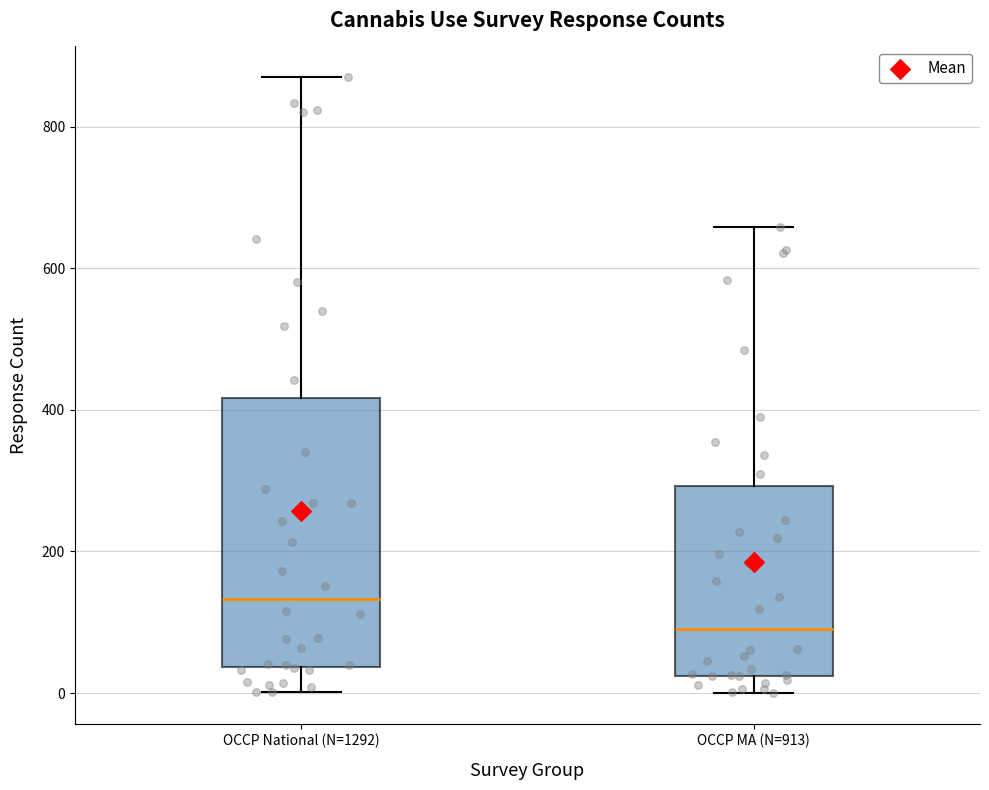

Where does the upper whisker of the box for OCCP National (N=1292) end on the y-axis? The values are not printed on the chart, so give them approximately, as read against the axis.

880